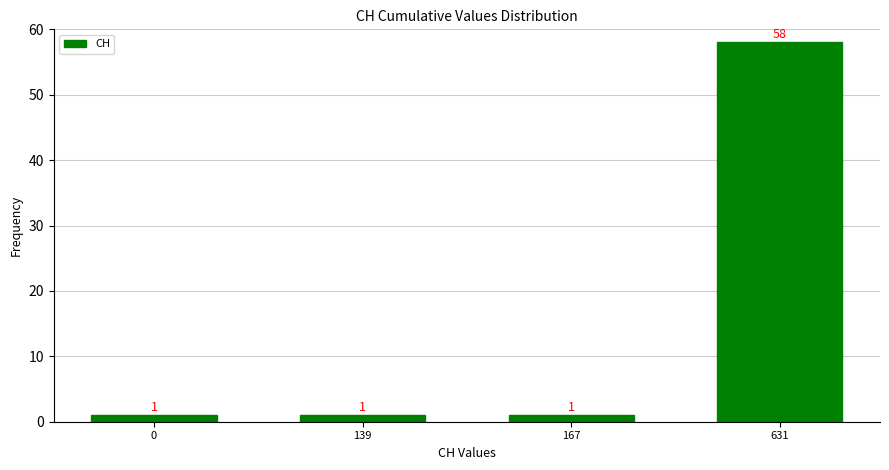

Reading left to right, extract all data points from this chart.

1	1	1	58